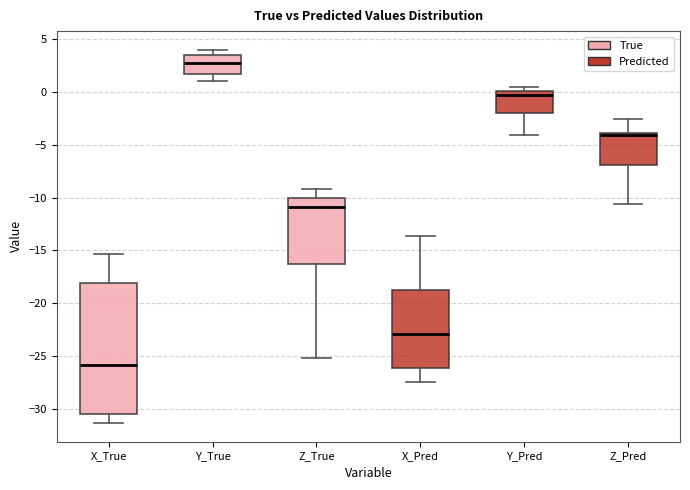

Reading left to right, read every box against the y-axis: the position of its median line, the range the box covers, and the ends of its whiskers. The values are not printed on the chart, so give them approximately, as read against the axis.

X_True: median -26.0, box -30.5 to -18.0, whiskers -31.5 to -15.5
Y_True: median 2.5, box 1.5 to 3.5, whiskers 1.0 to 4.0
Z_True: median -11.0, box -16.5 to -10.0, whiskers -25.0 to -9.0
X_Pred: median -23.0, box -26.0 to -19.0, whiskers -27.5 to -13.5
Y_Pred: median -0.5, box -2.0 to 0.0, whiskers -4.0 to 0.5
Z_Pred: median -4.0 (just below the box's upper edge), box -7.0 to -4.0, whiskers -10.5 to -2.5